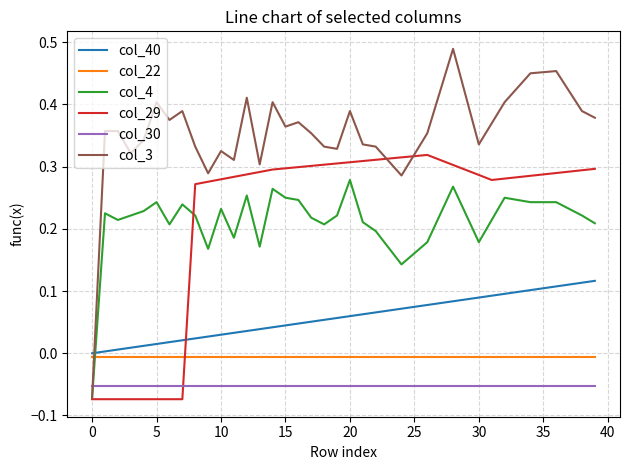

List the series in order of their peak value, lowest first.

col_30, col_22, col_40, col_4, col_29, col_3